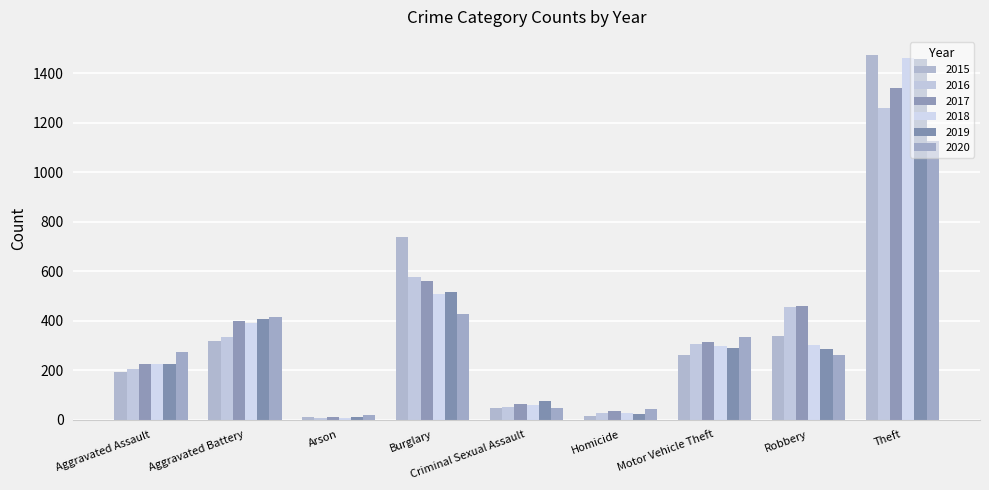

Reading left to right, what are all the values shown in this chart?

2015: 194	316	9	738	46	15	263	337	1474
2016: 206	336	7	576	50	26	304	454	1259
2017: 224	400	10	562	61	33	312	460	1339
2018: 225	389	7	506	60	25	298	301	1461
2019: 223	407	12	517	77	22	290	287	1459
2020: 273	416	17	425	48	41	333	263	1125